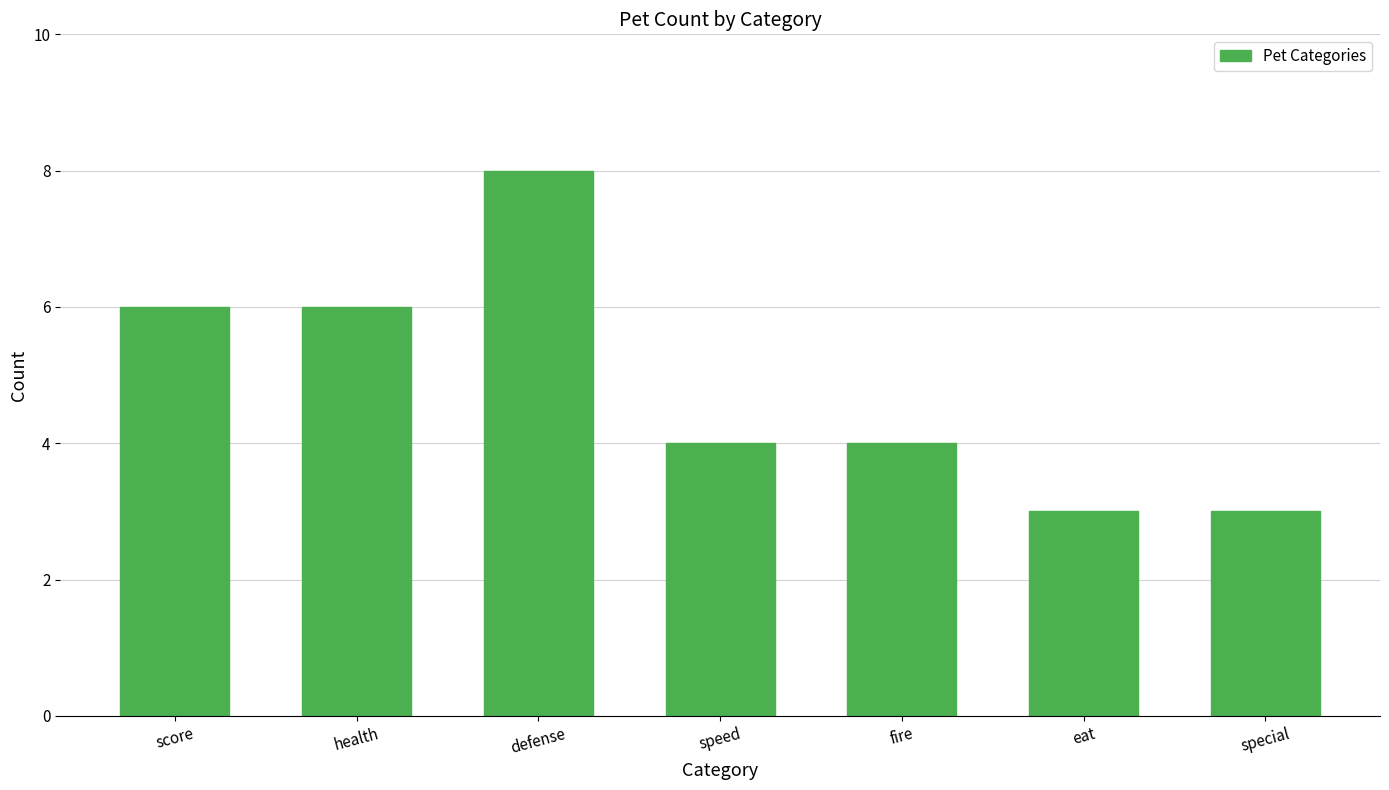

At which label does the data first exceed 4?

score